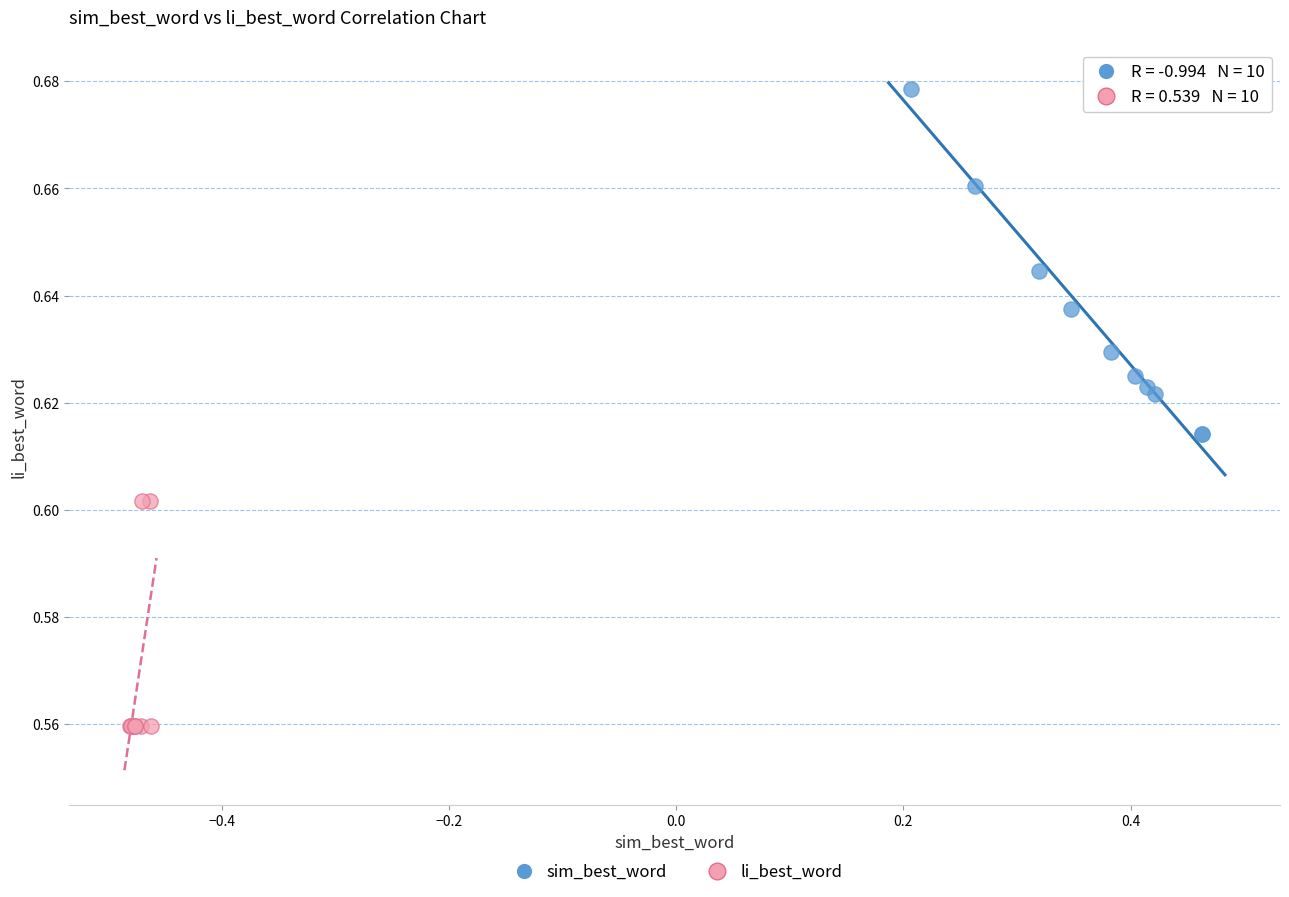

Which series has the widest spread of Y values?

sim_best_word